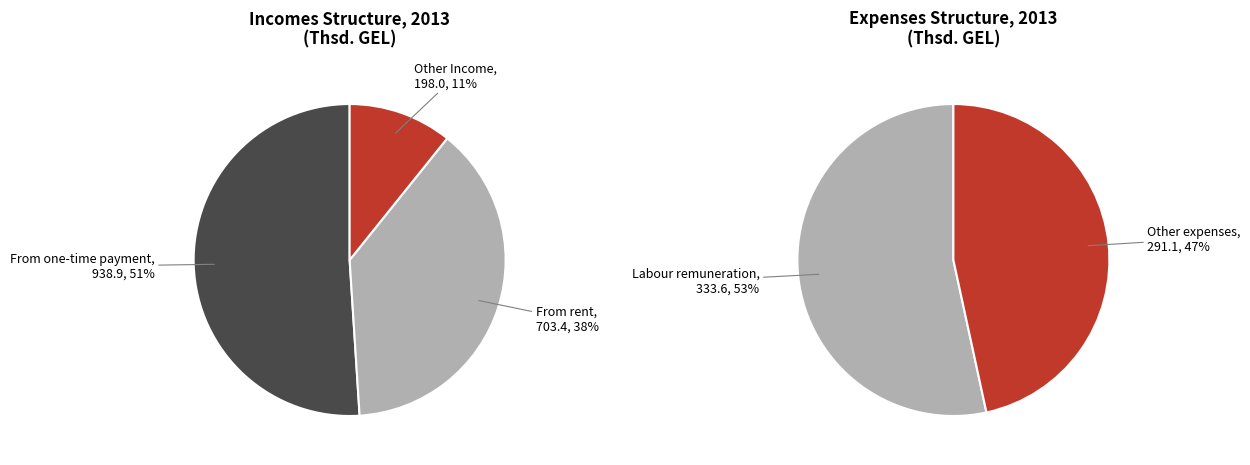

Rank the categories by value from lowest to highest.

Other Income, Other expenses, Labour remuneration, Incomes from rent, Incomes from one-time payment